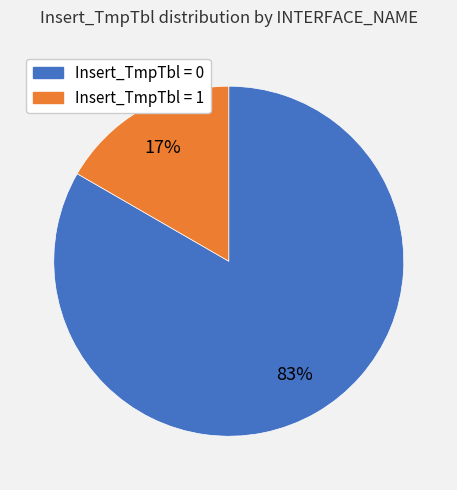

Count the number of slices in the pie.

2